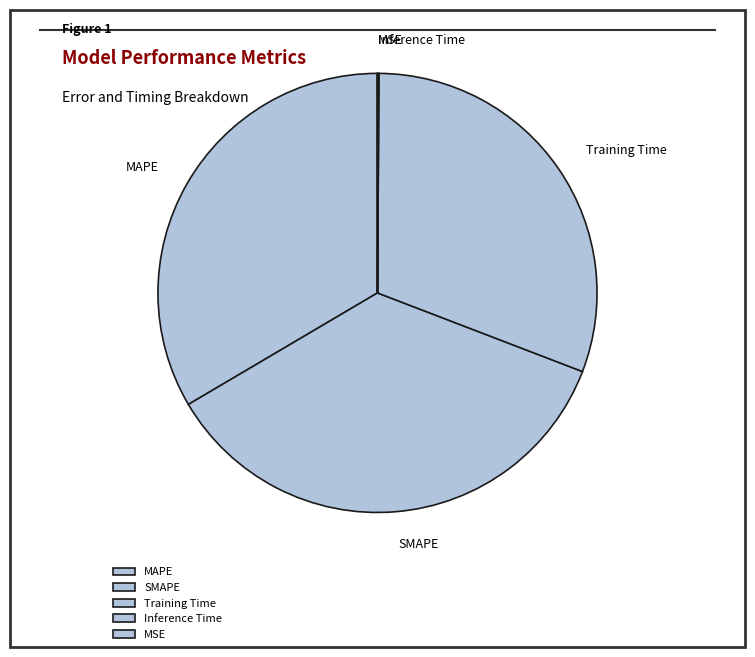

Which slice is the largest?

SMAPE